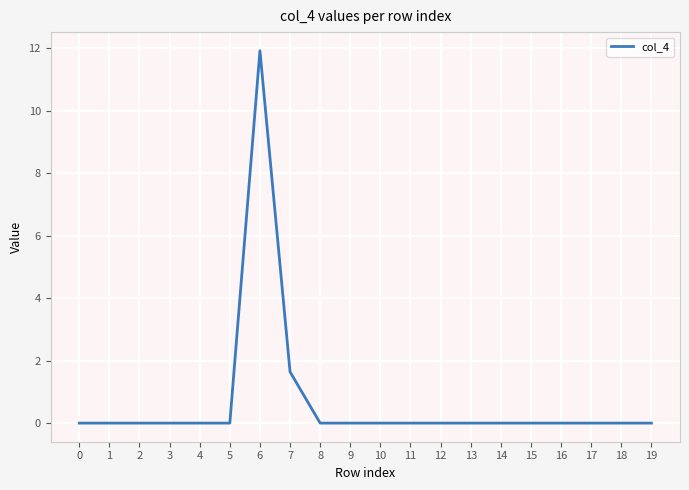

At which label is the value closest to 5?

7